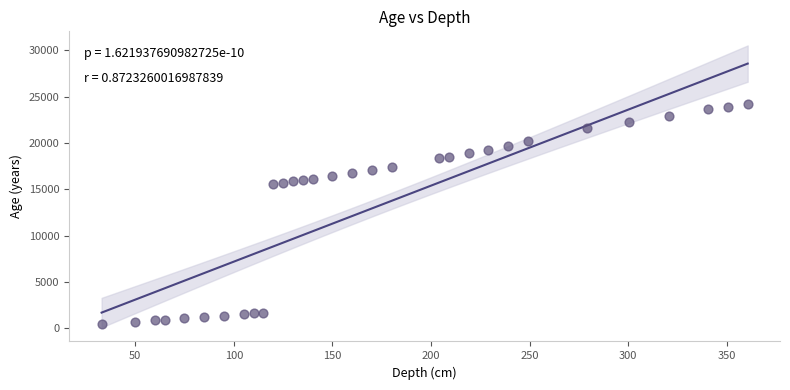

What is the range of Y values (max minus min)?

23811